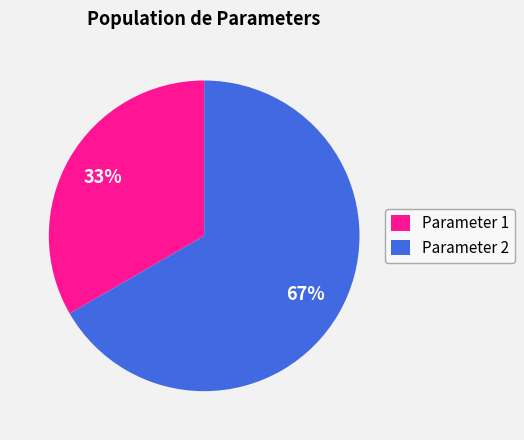

To the nearest percent, what portion does Parameter 1 represent?

33%